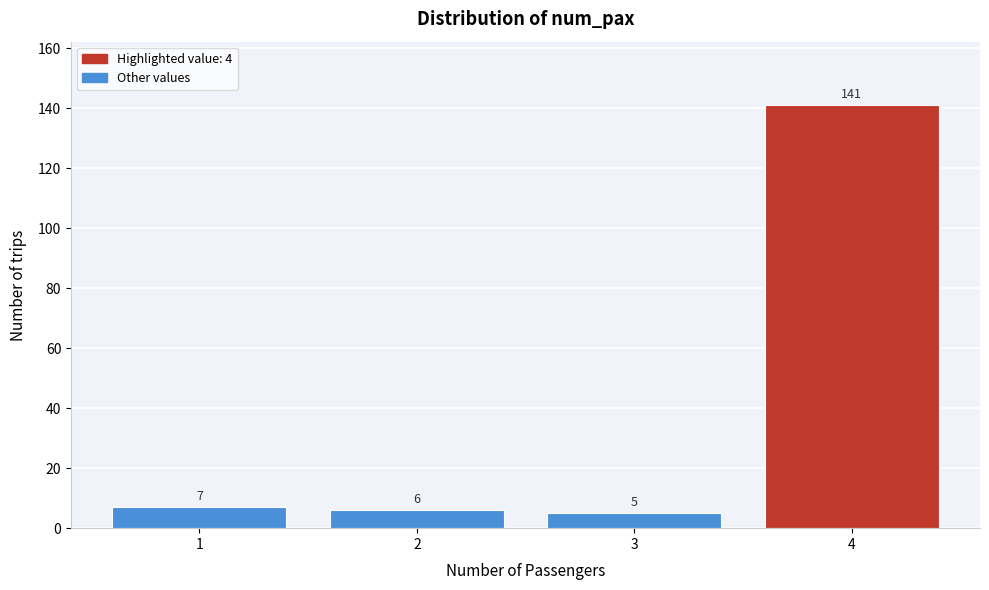

Reading left to right, extract all data points from this chart.

7	6	5	141